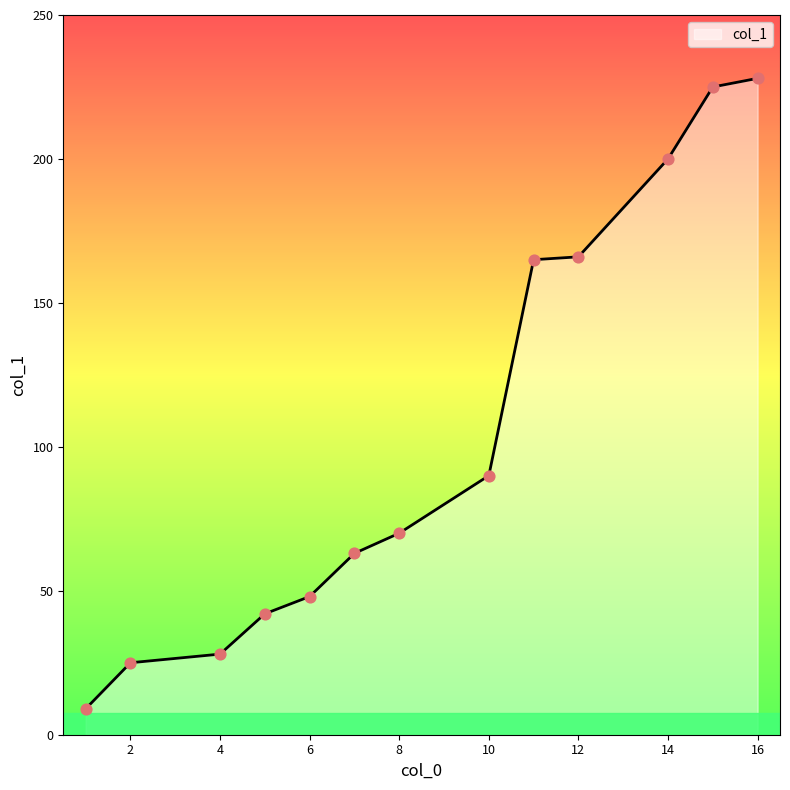

What is the smallest value displayed?

9